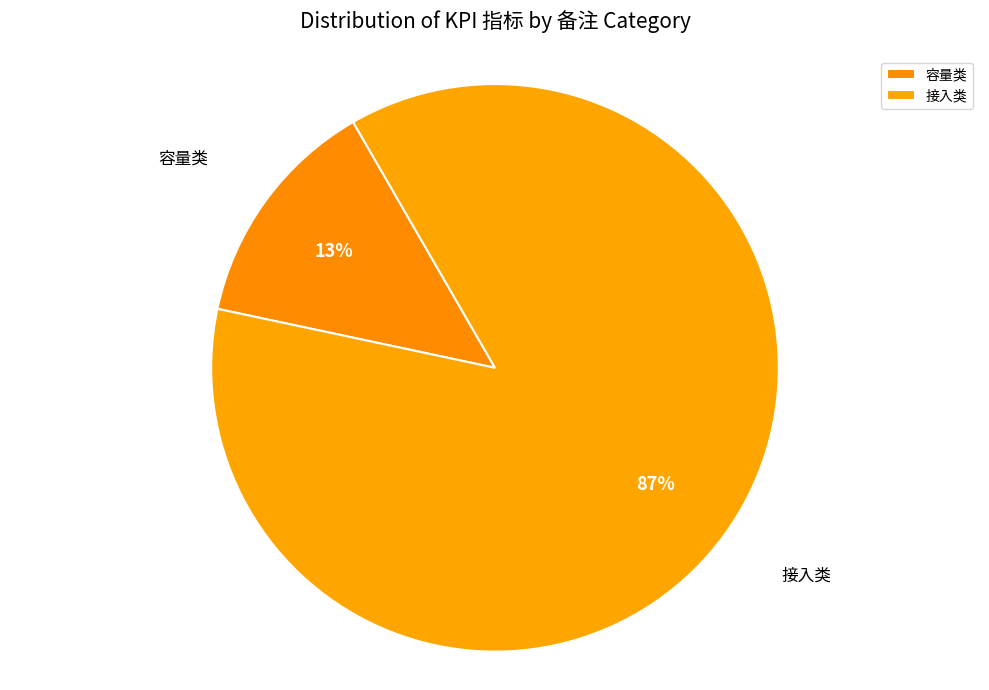

Which category has the smallest portion of the pie?

容量类